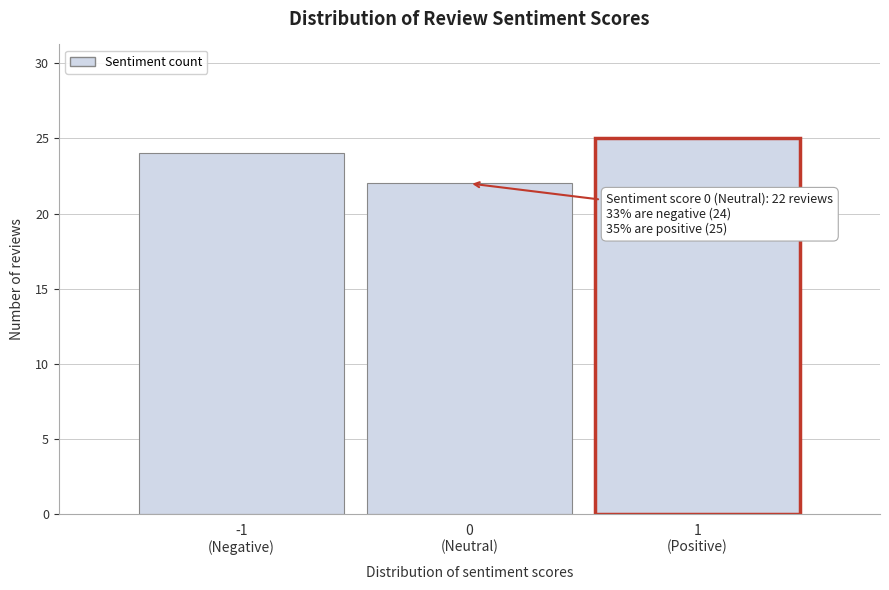

Reading right to left, what are all the values shown in this chart?

25	22	24